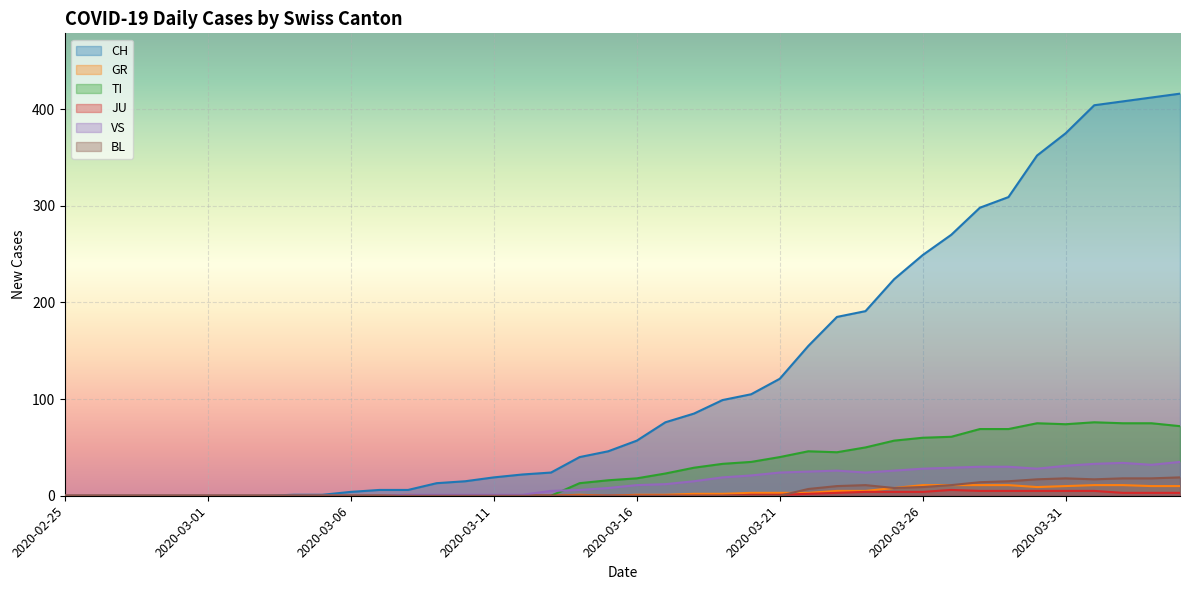

Rank the categories by TI value from highest to lowest.

2020-04-01, 2020-03-30, 2020-04-02, 2020-04-03, 2020-03-31, 2020-04-04, 2020-03-28, 2020-03-29, 2020-03-27, 2020-03-26, 2020-03-25, 2020-03-24, 2020-03-22, 2020-03-23, 2020-03-21, 2020-03-20, 2020-03-19, 2020-03-18, 2020-03-17, 2020-03-16, 2020-03-15, 2020-03-14, 2020-02-25, 2020-02-26, 2020-02-27, 2020-02-28, 2020-02-29, 2020-03-01, 2020-03-02, 2020-03-03, 2020-03-04, 2020-03-05, 2020-03-06, 2020-03-07, 2020-03-08, 2020-03-09, 2020-03-10, 2020-03-11, 2020-03-12, 2020-03-13